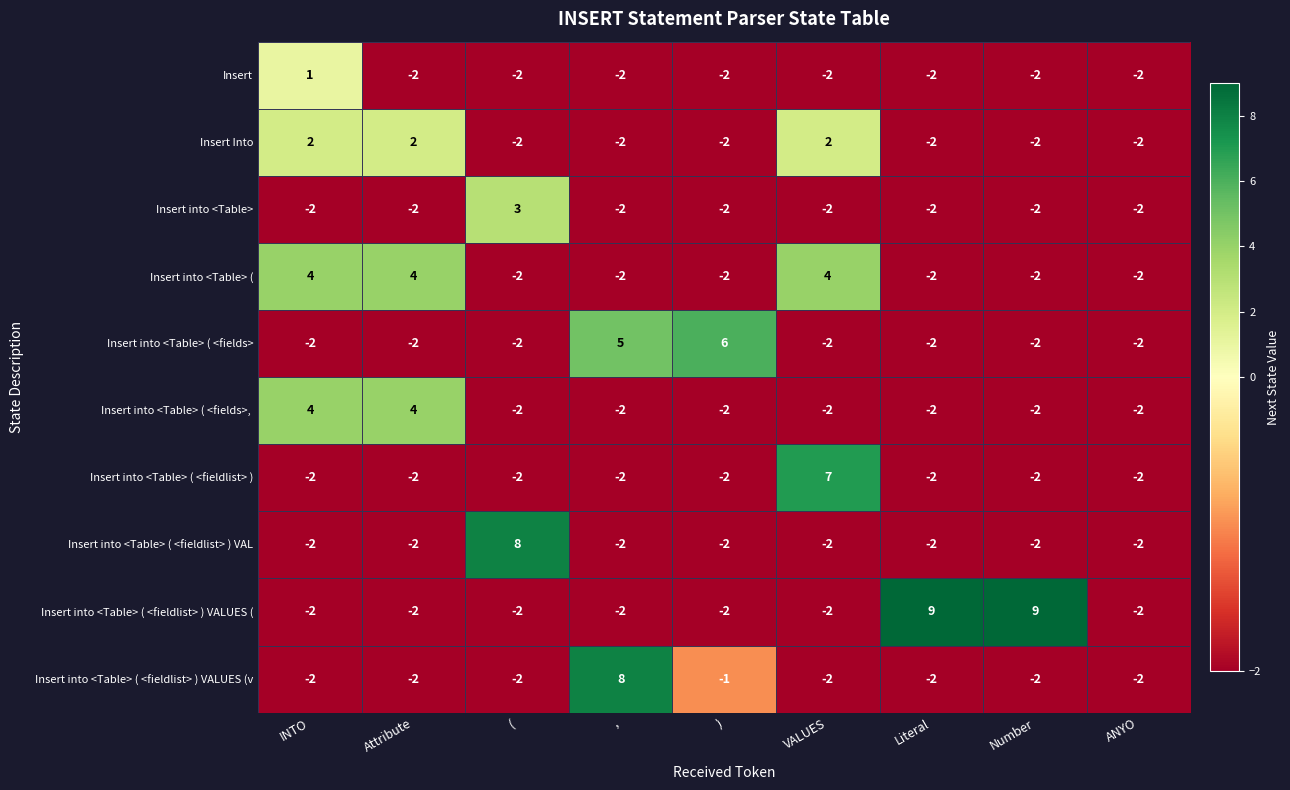

Which series has the largest range (max minus min)?

Insert into <Table> ( <fieldlist> ) VALUES (